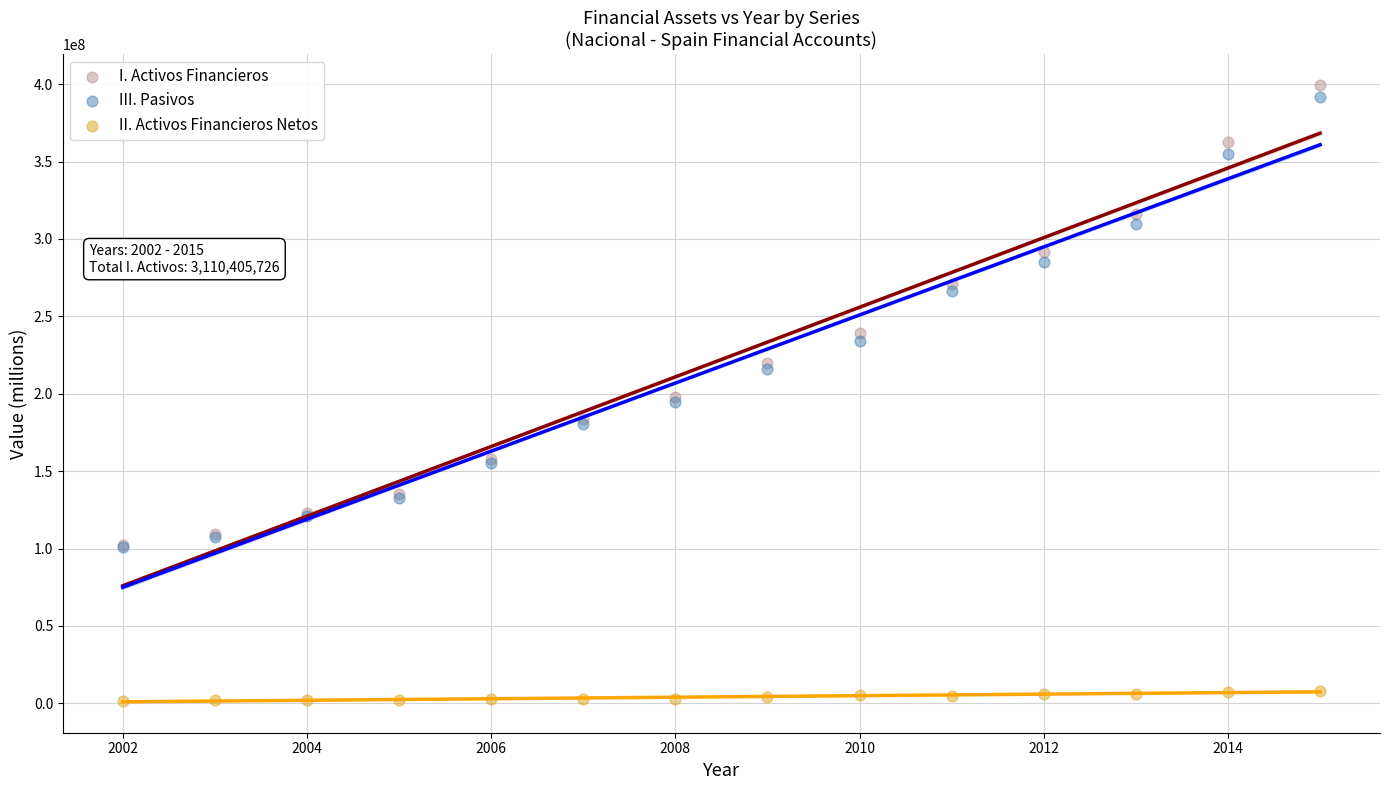

What are all the series names shown in the legend?

I. Activos Financieros, III. Pasivos, II. Activos Financieros Netos